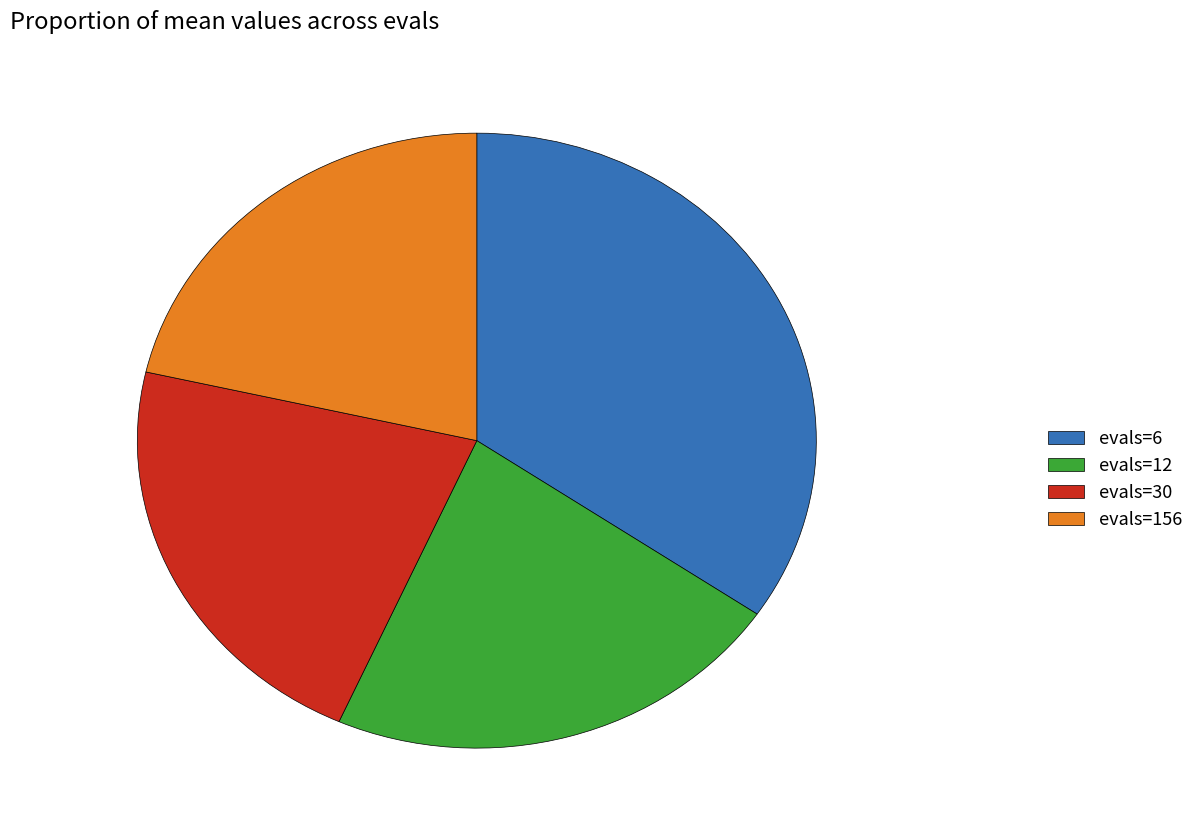

How many segments does this pie chart have?

4